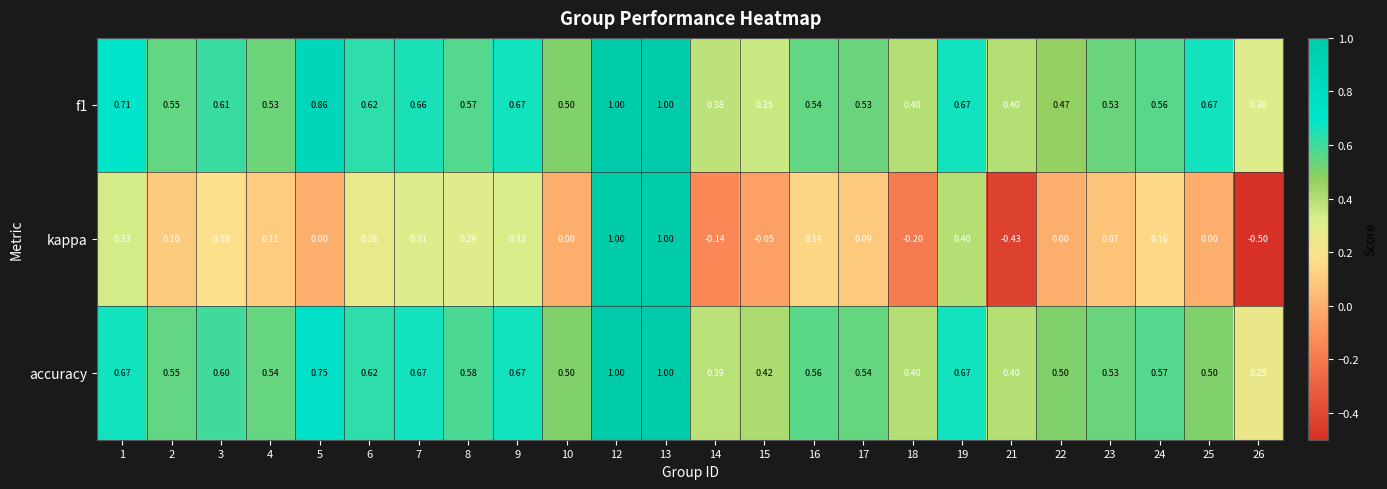

Is the value of f1 at 5 greater than the value of accuracy at 13?

No